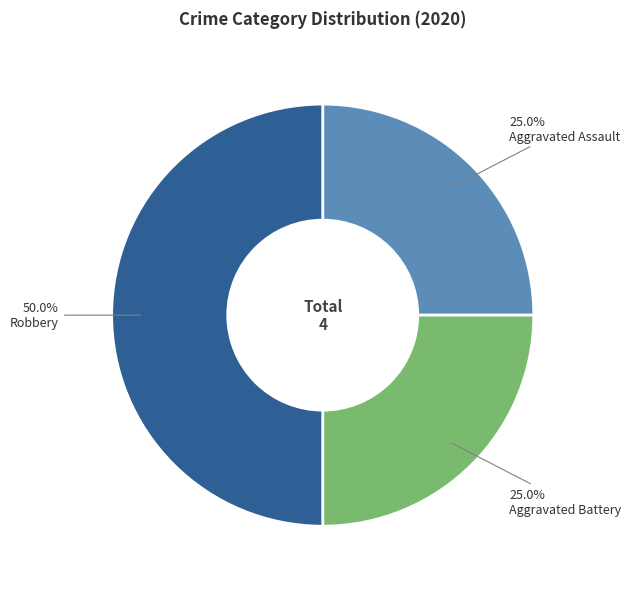

How much of the chart is everything except Aggravated Assault?

75.0%